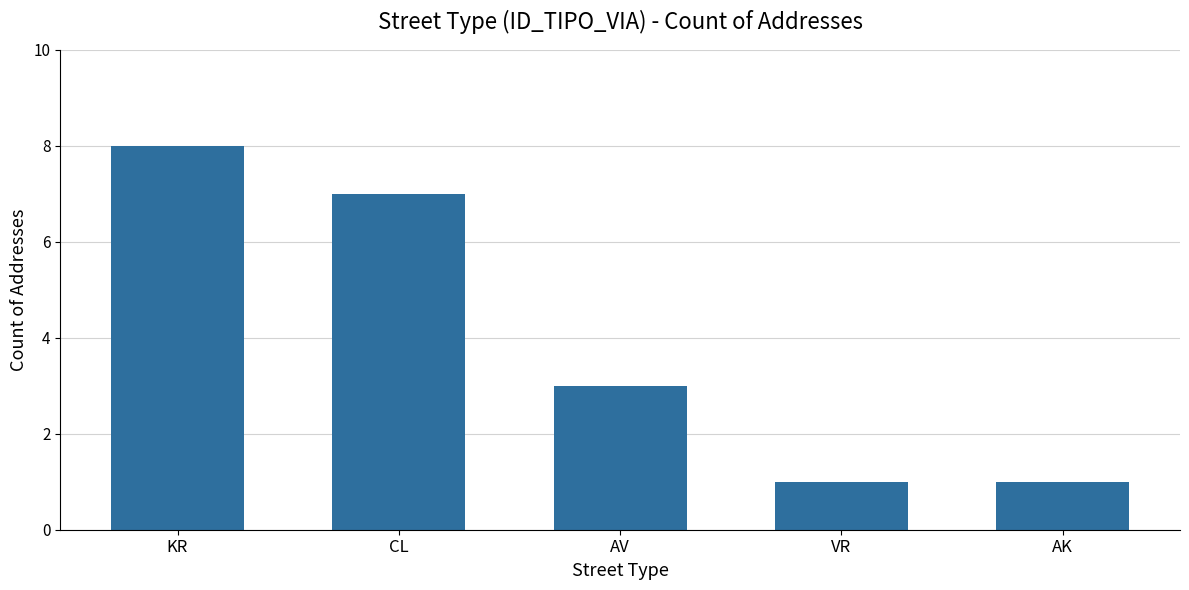

At which category does the chart reach its peak across all series?

KR